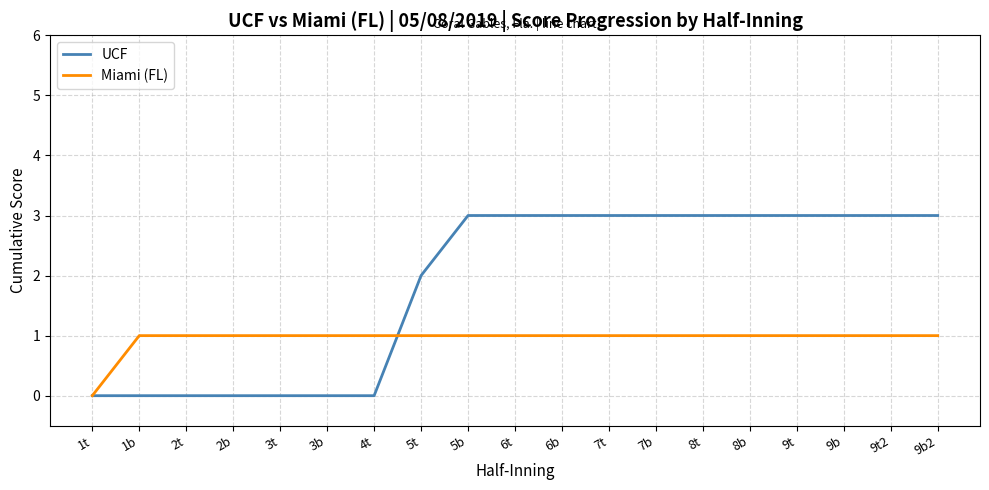

True or false: Miami (FL) and UCF intersect in this chart.

True